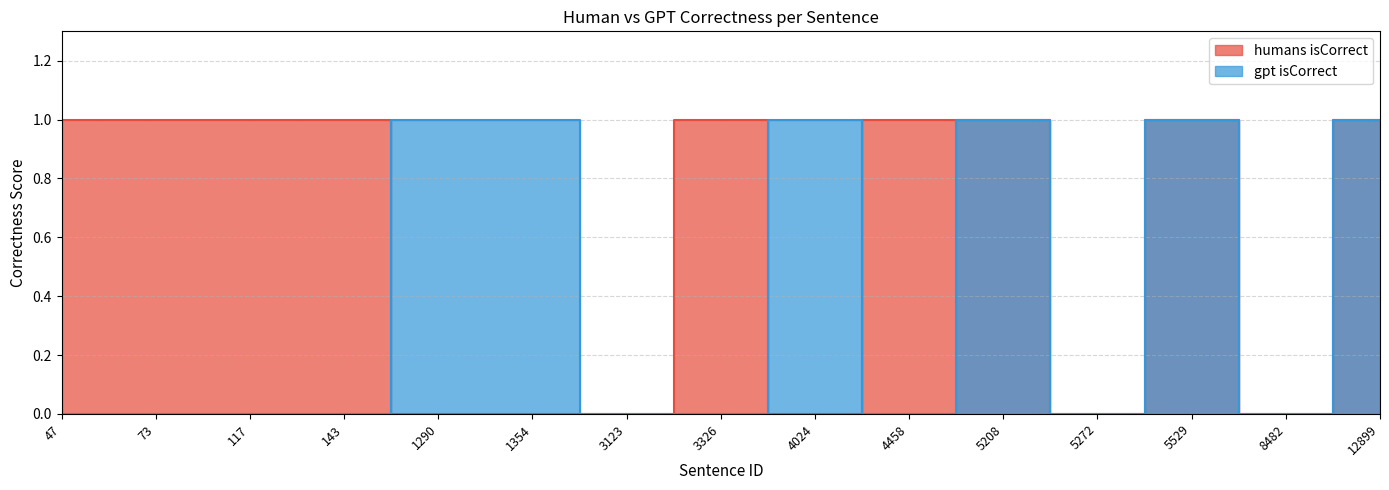

True or false: humans isCorrect has a value of 0 at 3326.

False